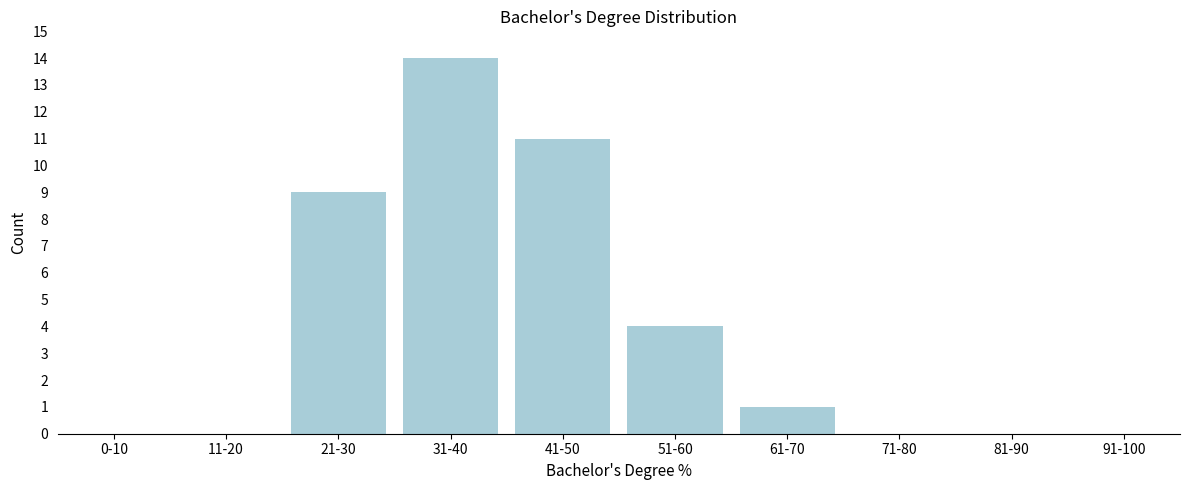

Reading left to right, transcribe all the data shown in this chart.

0-10=0	11-20=0	21-30=9	31-40=14	41-50=11	51-60=4	61-70=1	71-80=0	81-90=0	91-100=0